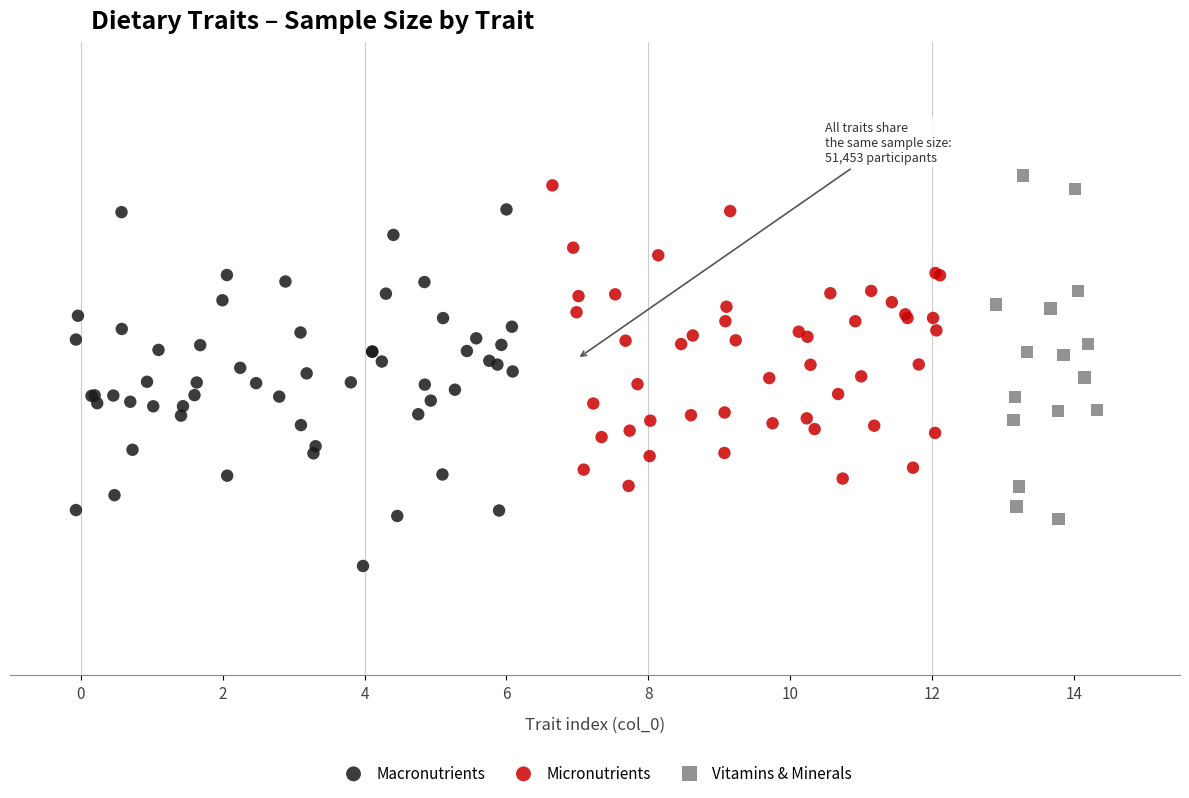

What are all the series names shown in the legend?

Macronutrients, Micronutrients, Vitamins & Minerals